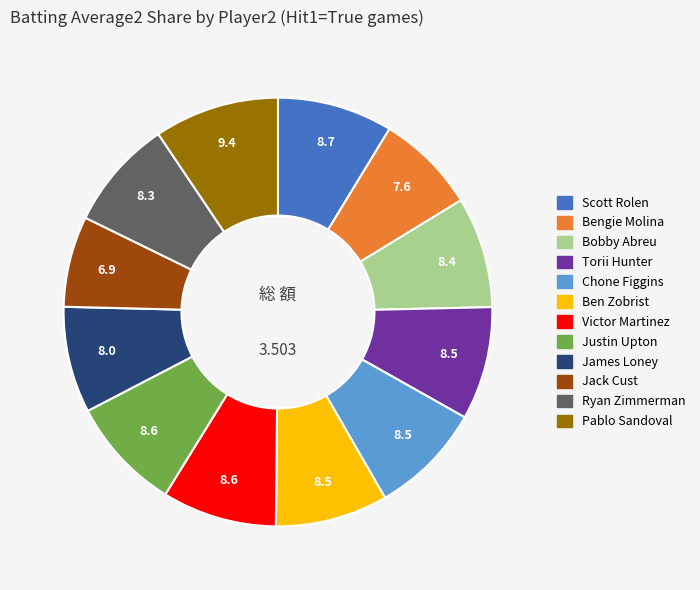

Is there a majority slice in this chart?

No